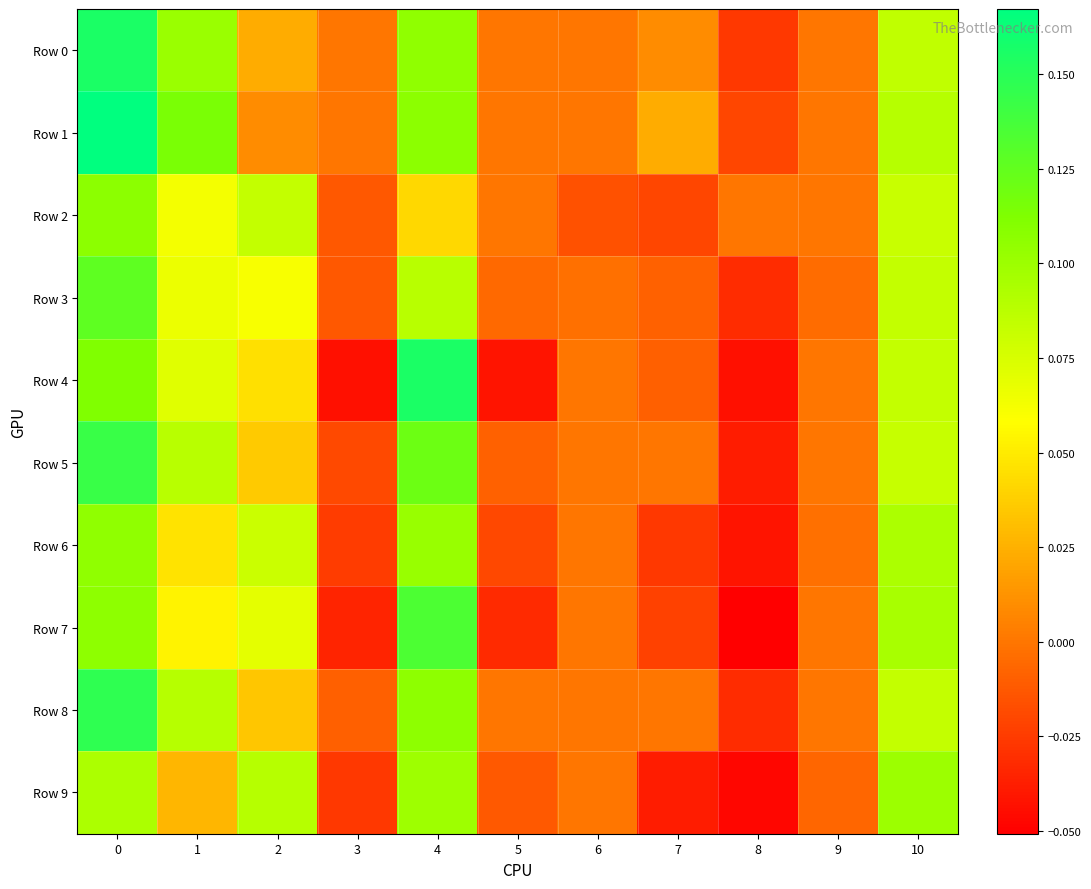

Which series changed the most between 2 and 10?

Row 1